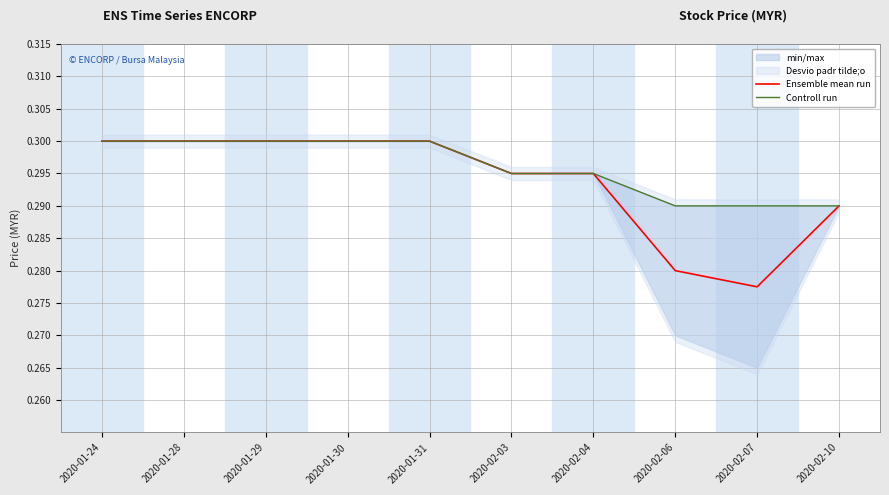

Does the chart have visible grid lines?

Yes